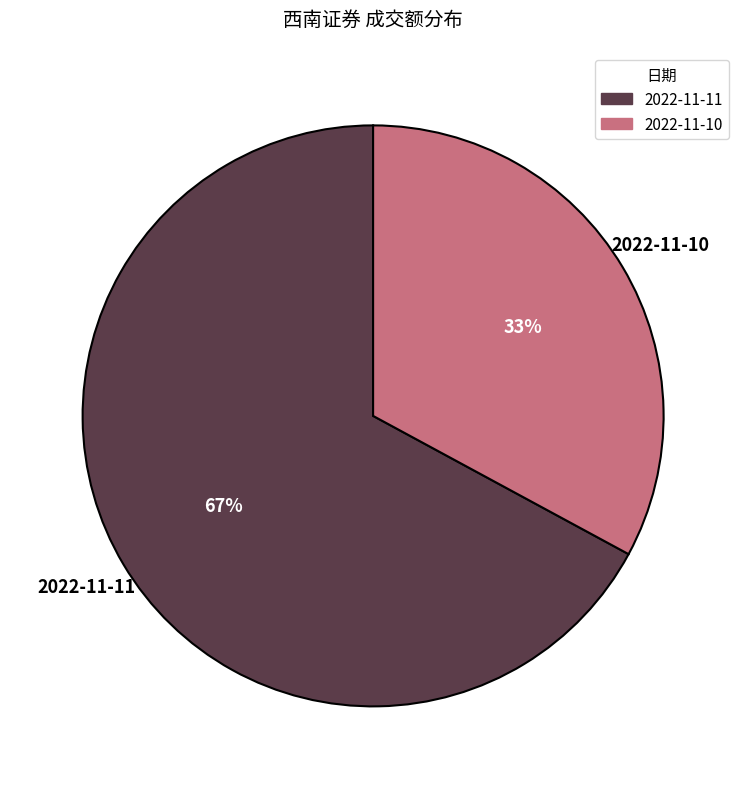

To the nearest percent, what is the difference between the 2022-11-11 and 2022-11-10 slice percentages?

34%